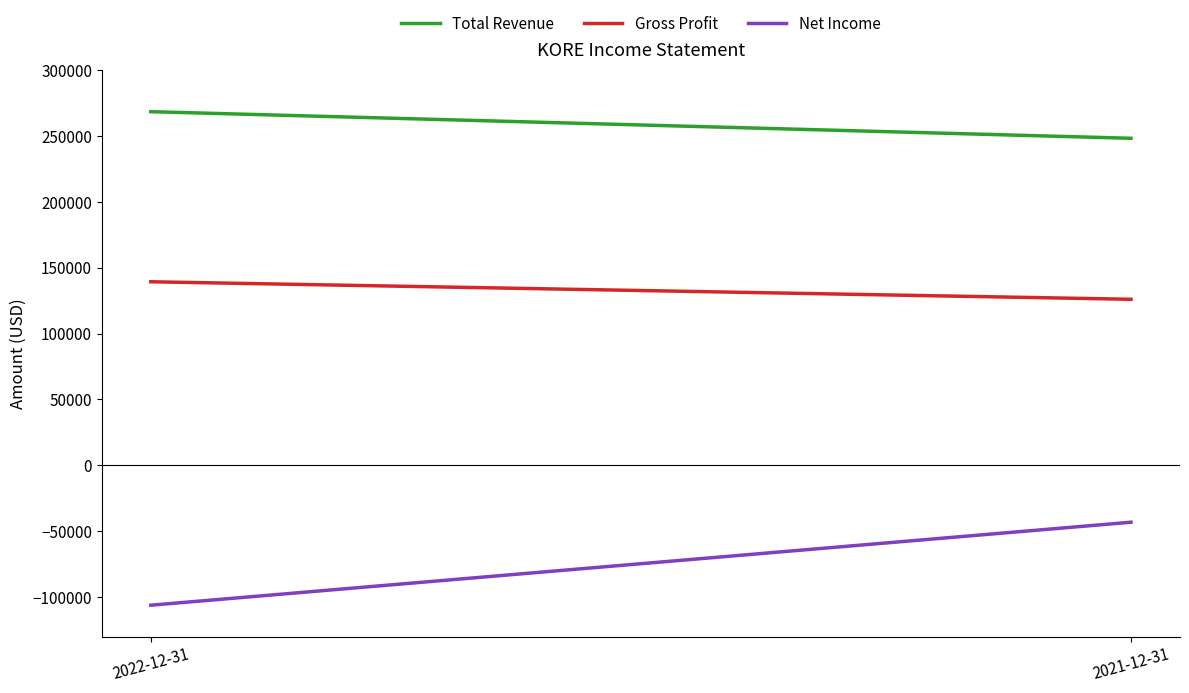

What is the label of the 1st point from the right?

2021-12-31